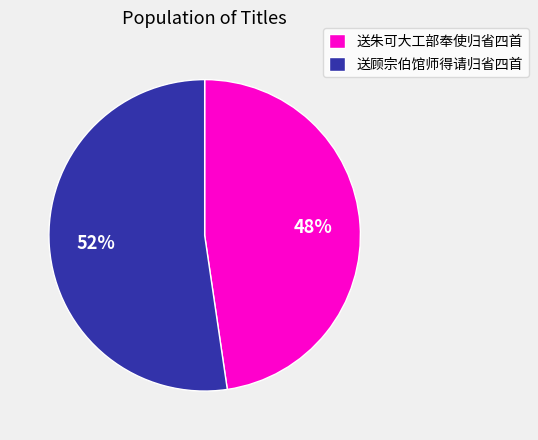

Count the number of slices in the pie.

2